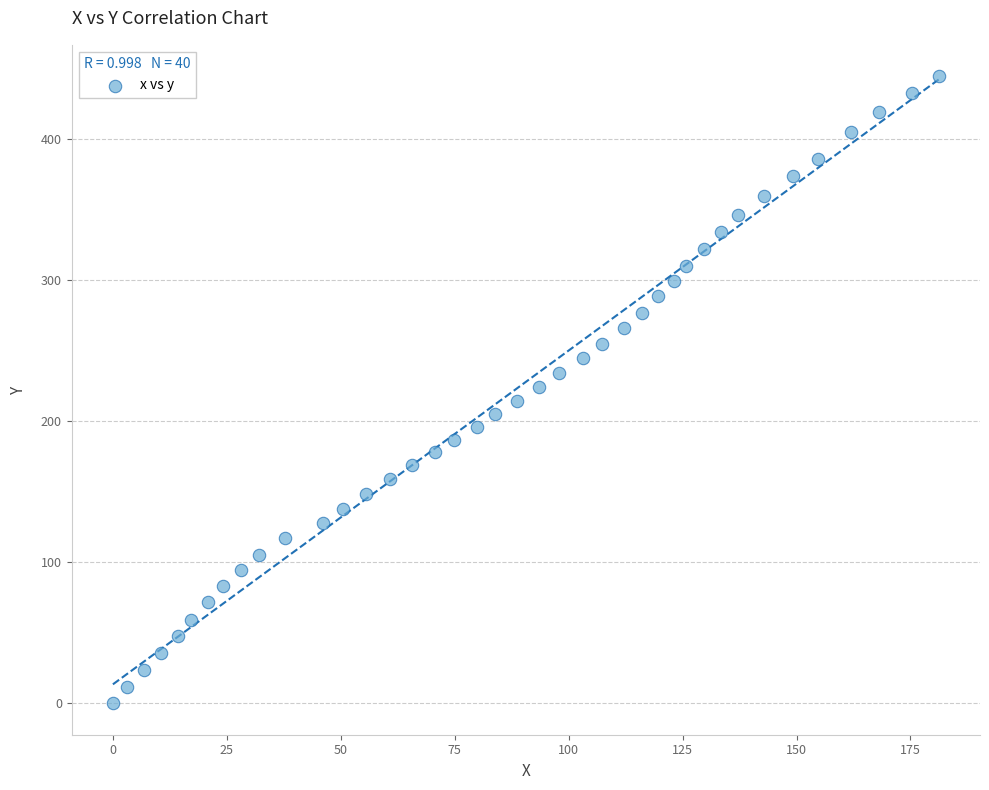

What is the range of X values (max minus min)?

181.2